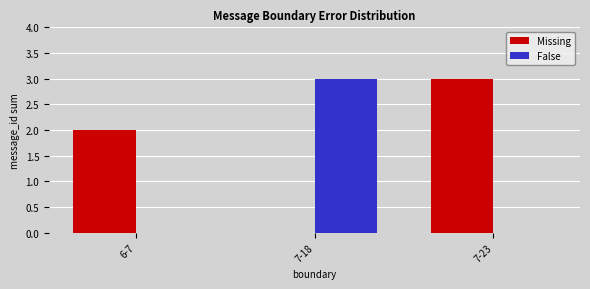

What is the greatest value displayed?

3